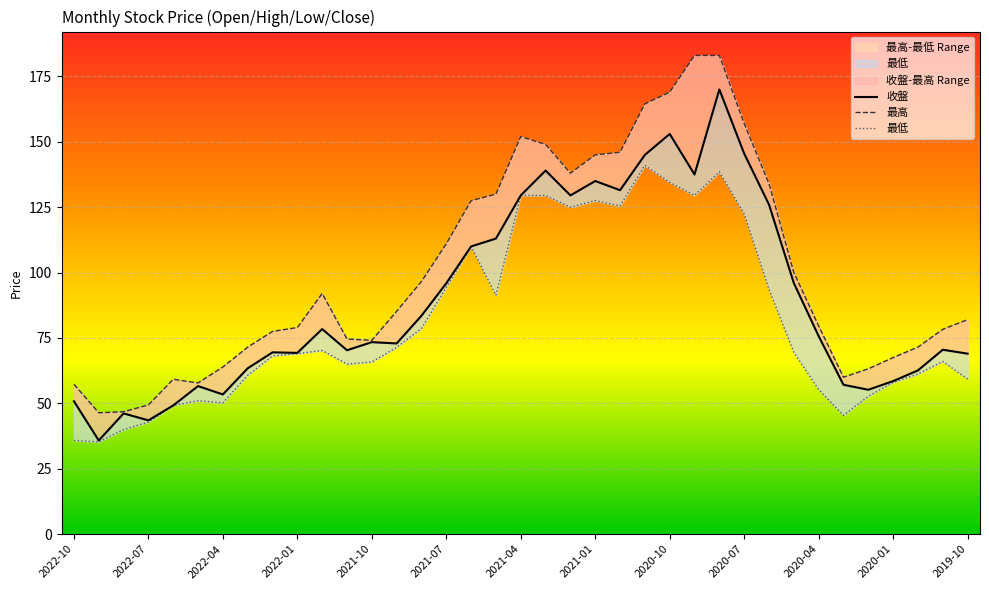

Which series has the largest total across all categories?

最高